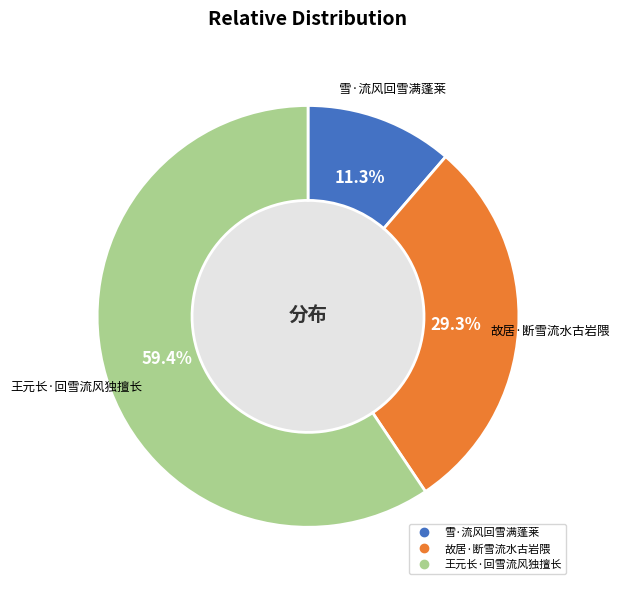

What is the change in value from 故居·断雪流水古岩隈 to 王元长·回雪流风独擅长?

+139623